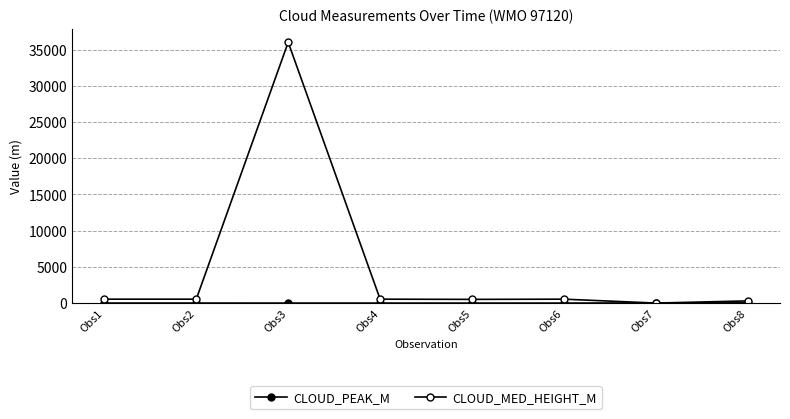

How many series are shown in this chart?

2